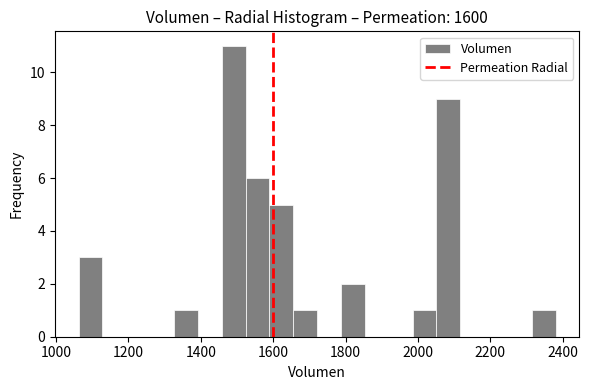

Read against the x-axis, roughly where is the centre of the tallest bar?

1500